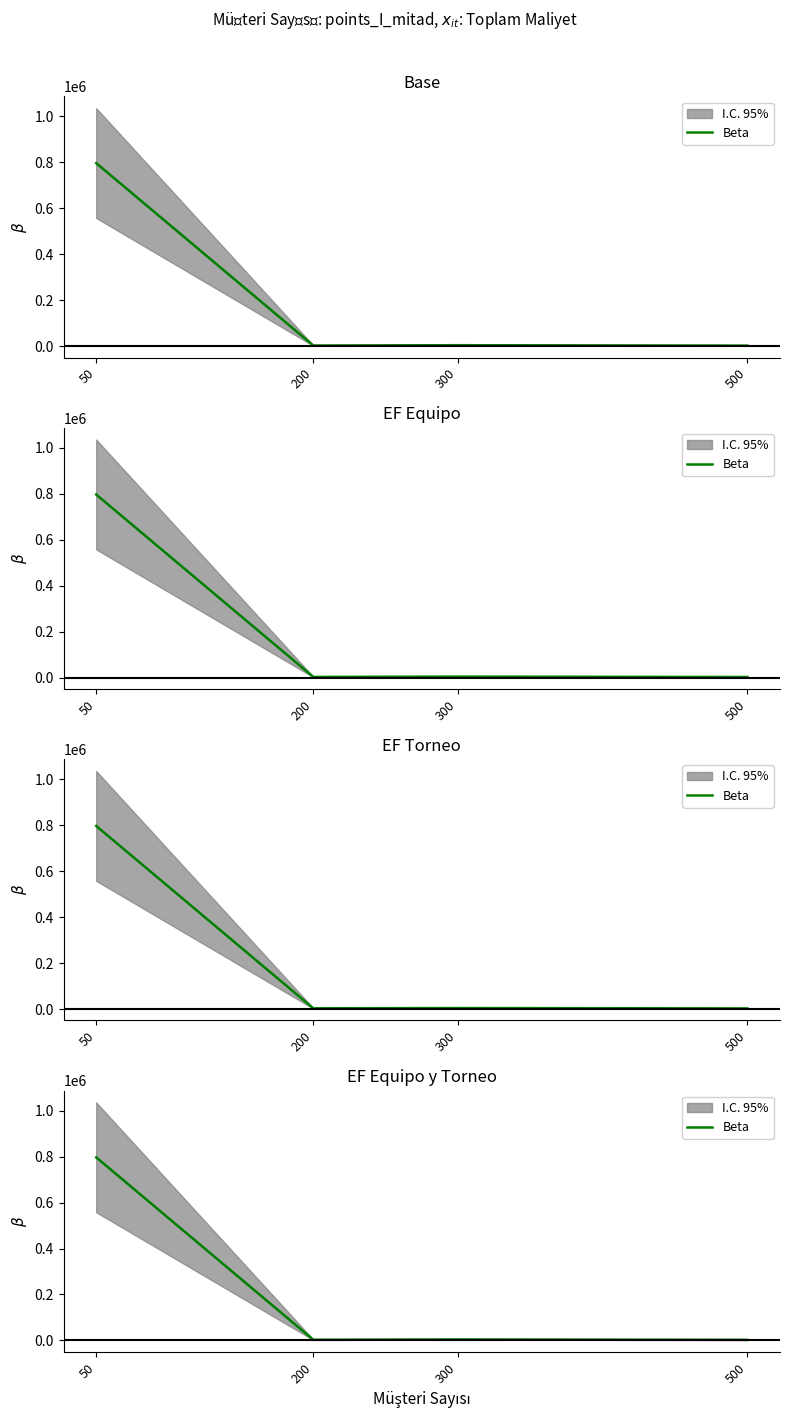

At which label is the value closest to 399589?

300